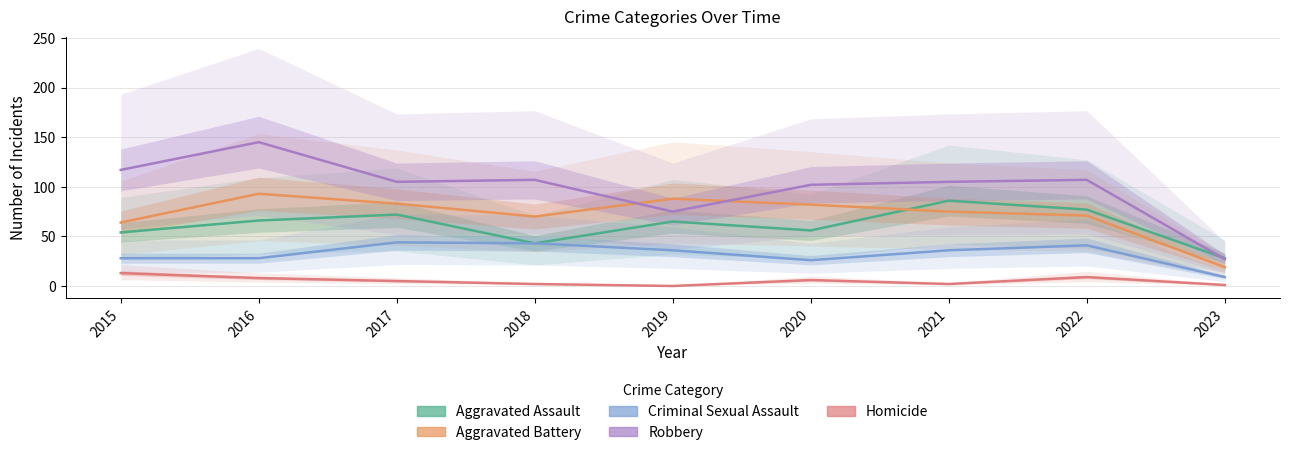

Between 2023 and 2019, which is larger?

2019